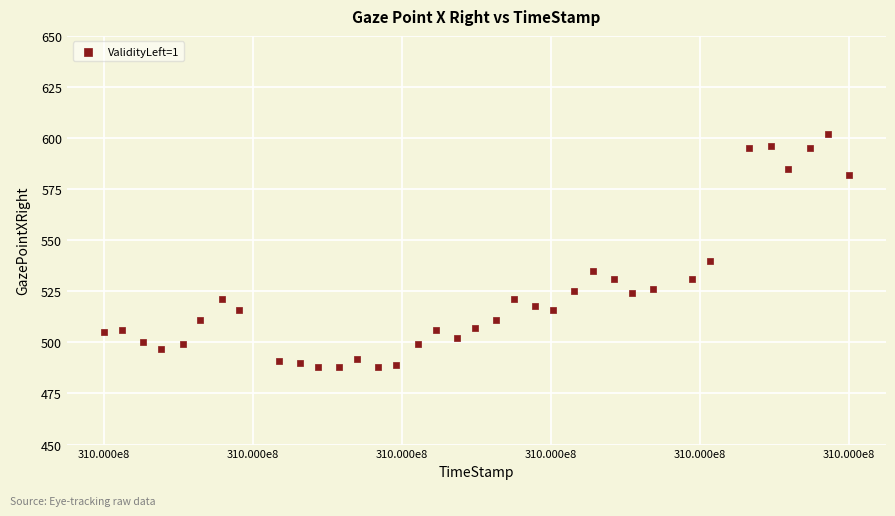

What is the range of Y values (max minus min)?

114